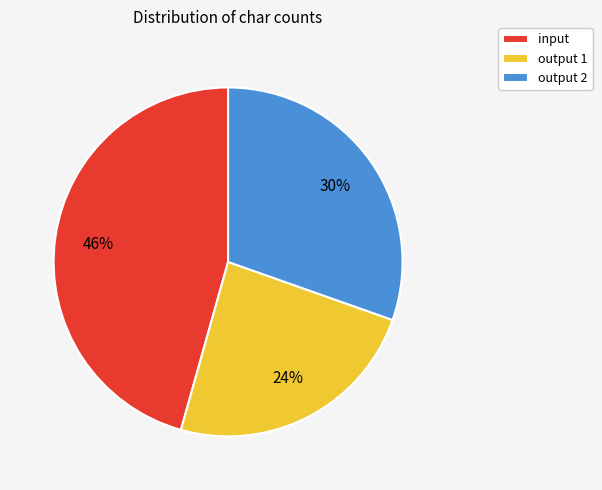

Do input and output 2 together represent more than half of the pie?

Yes